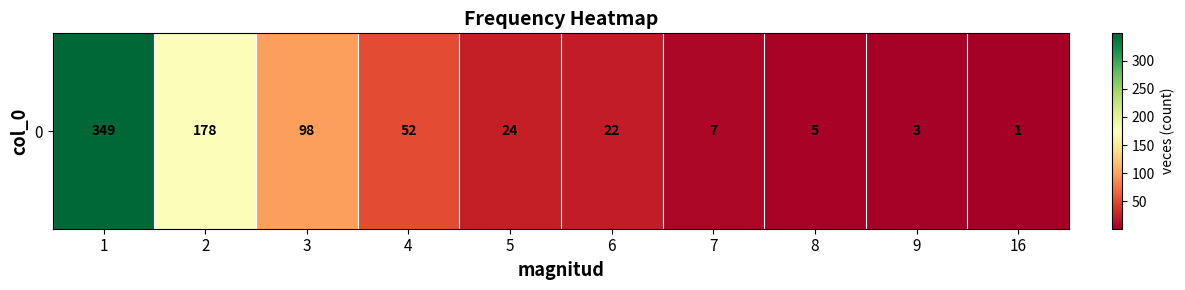

List the labels in order of value, largest first.

1, 2, 3, 4, 5, 6, 7, 8, 9, 16